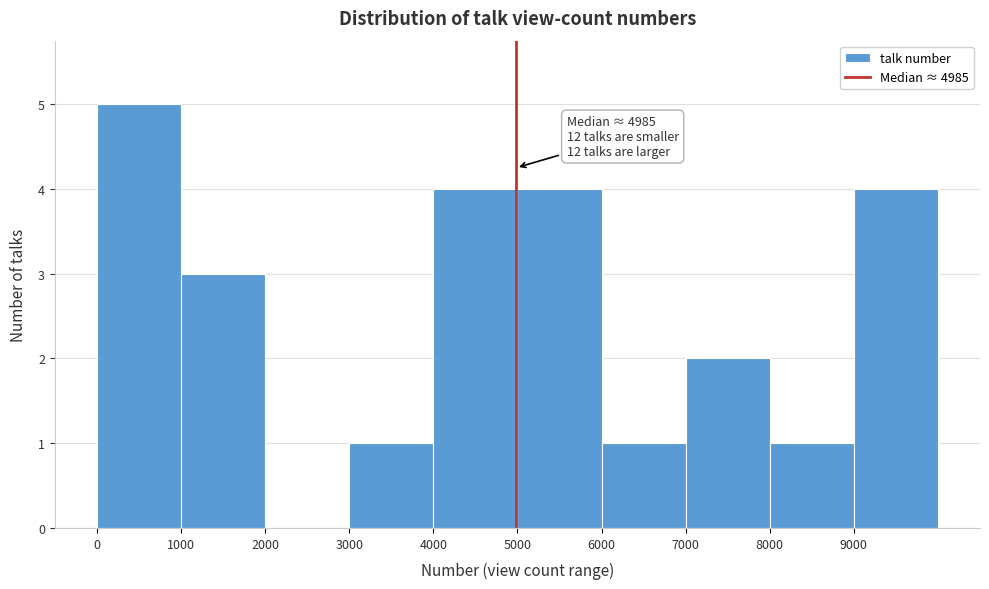

Over which range of the x-axis is the bar tallest?

0 to 1000